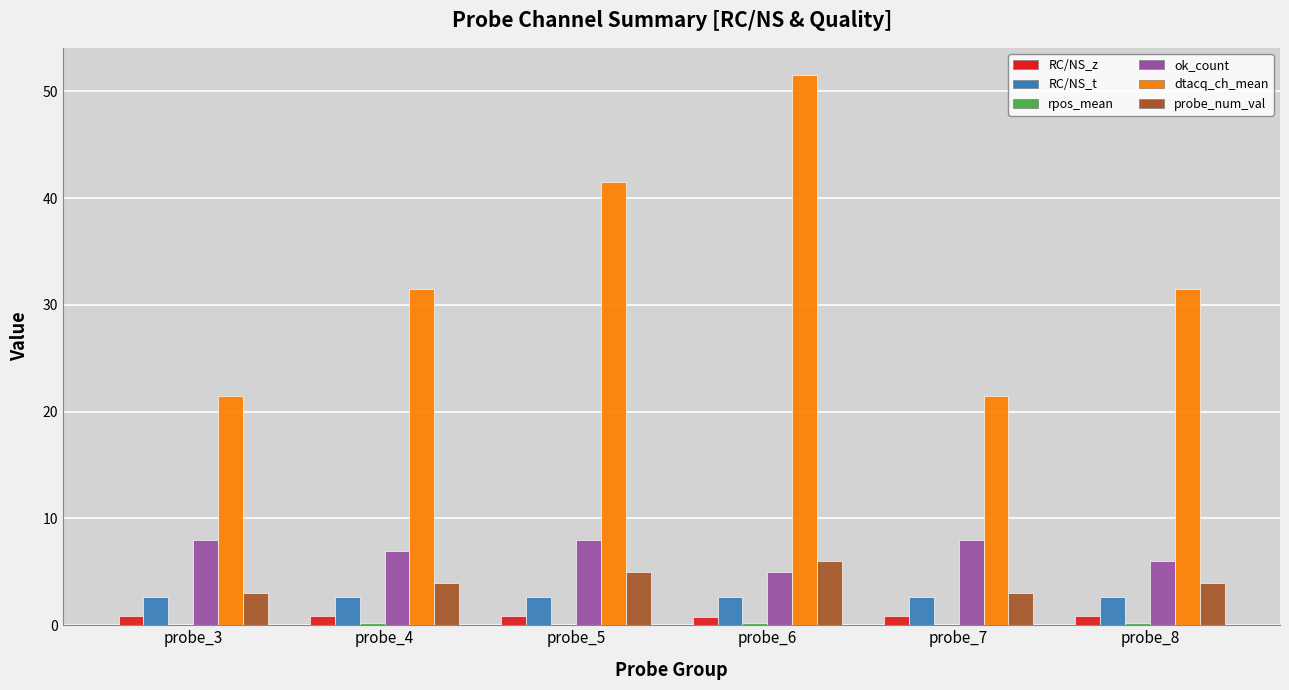

The dtacq_ch_mean series shows 43.1 at probe_8. True or false?

False